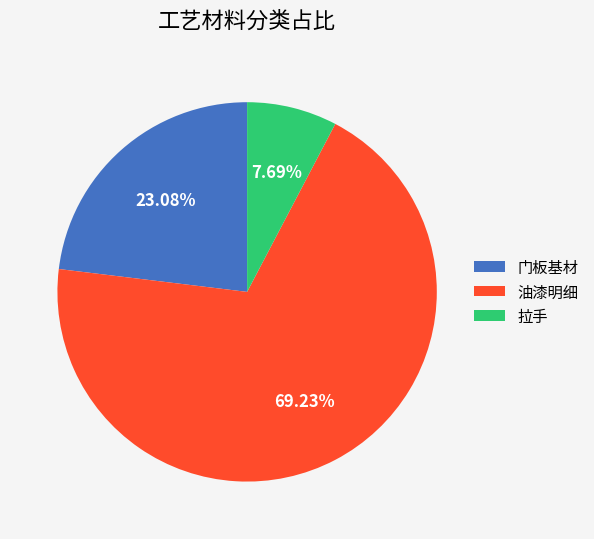

How many slices are in this pie chart?

3